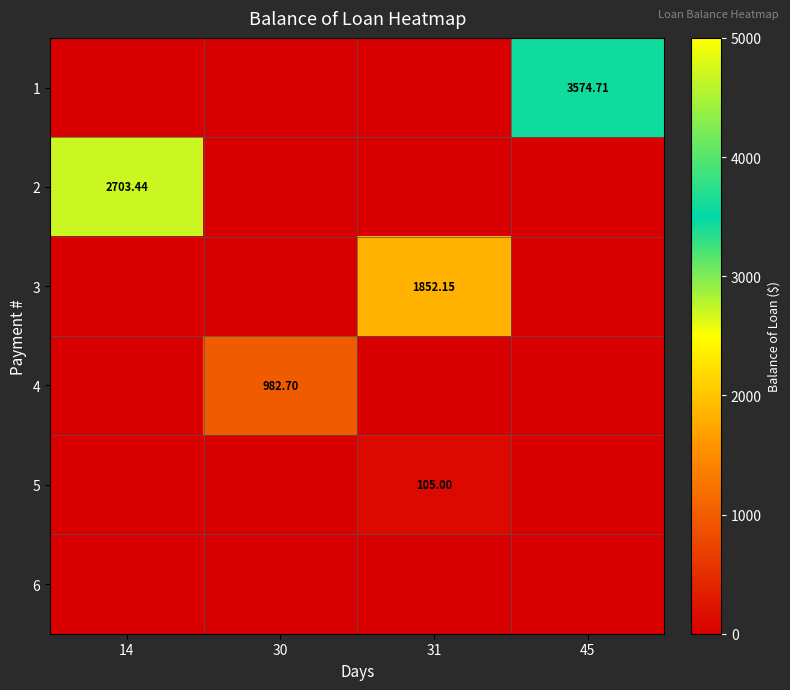

The value of 3 at 30 is 0.0. True or false?

True